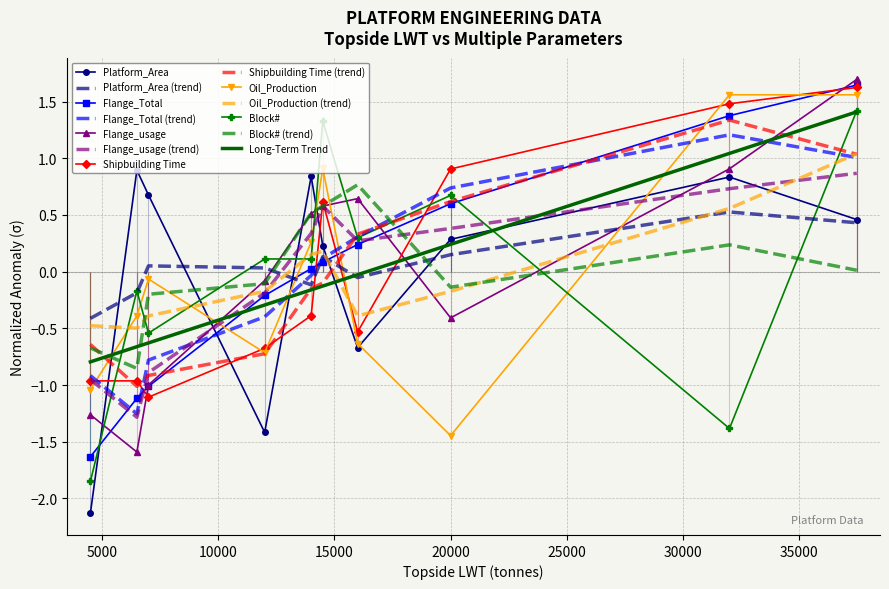

Which series changed the most between 16000 and 37478?

Oil_Production